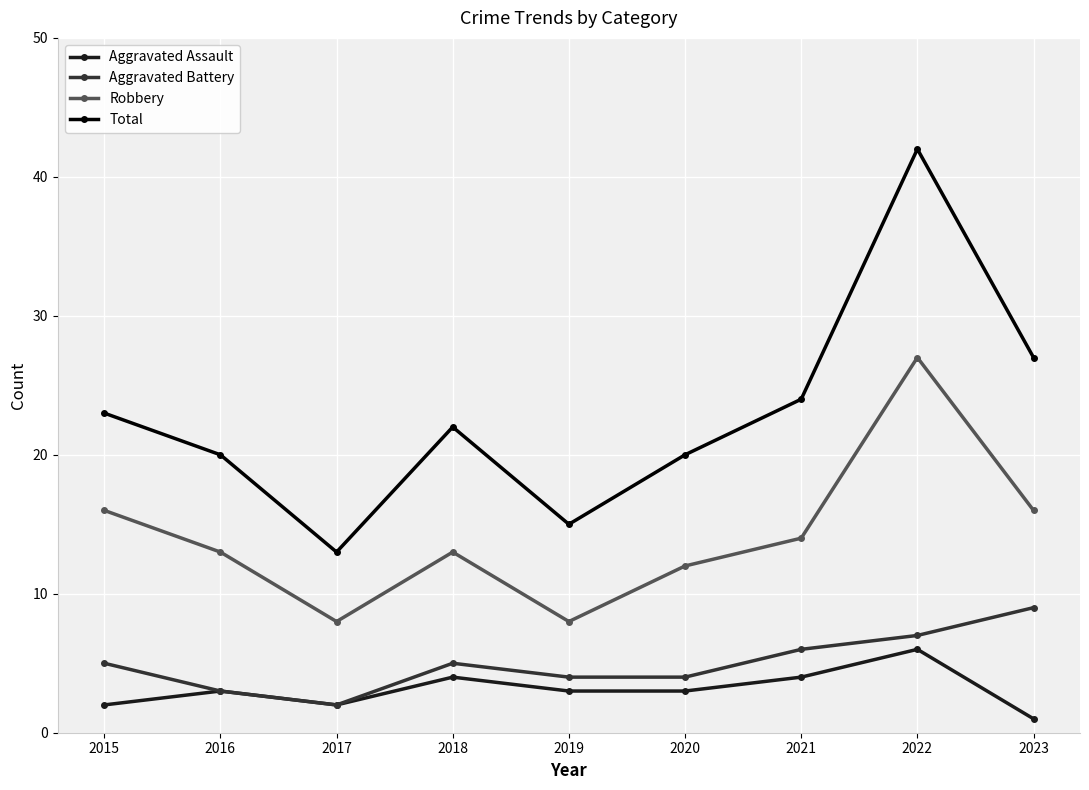

Reading right to left, extract all data points from this chart.

Aggravated Assault: 2023=1	2022=6	2021=4	2020=3	2019=3	2018=4	2017=2	2016=3	2015=2
Aggravated Battery: 2023=9	2022=7	2021=6	2020=4	2019=4	2018=5	2017=2	2016=3	2015=5
Robbery: 2023=16	2022=27	2021=14	2020=12	2019=8	2018=13	2017=8	2016=13	2015=16
Total: 2023=27	2022=42	2021=24	2020=20	2019=15	2018=22	2017=13	2016=20	2015=23